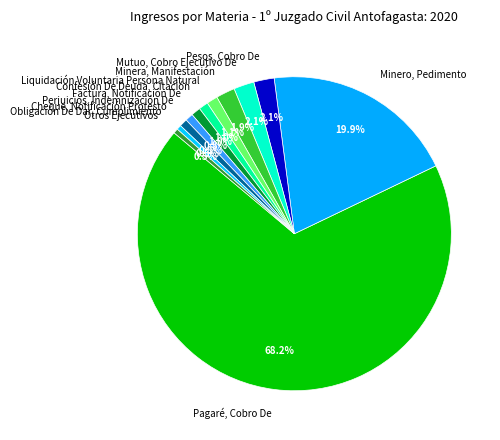

Approximately how many times larger is the value at Confesión De Deuda, Citación compared to Cheque, Notificación Protesto?

1.2